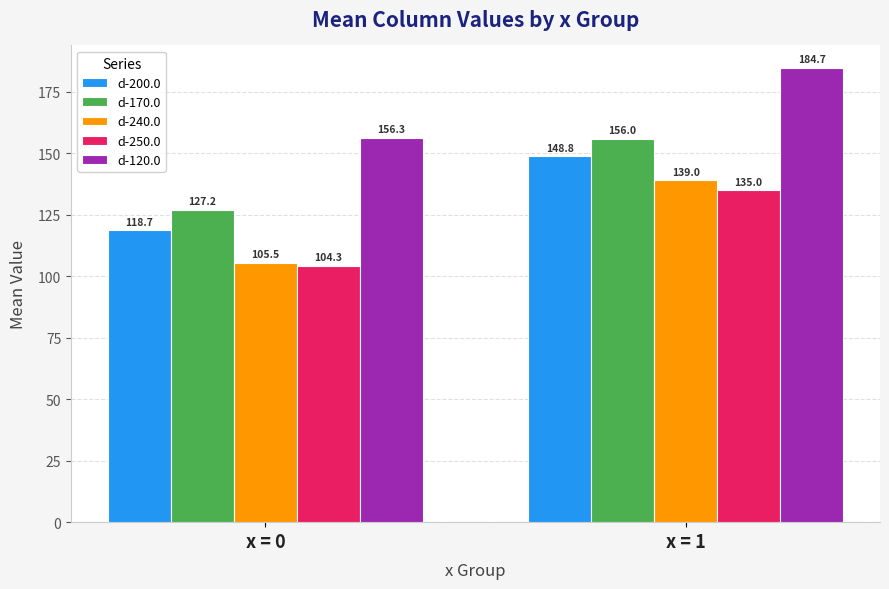

At how many categories does at least one series exceed 143?

2